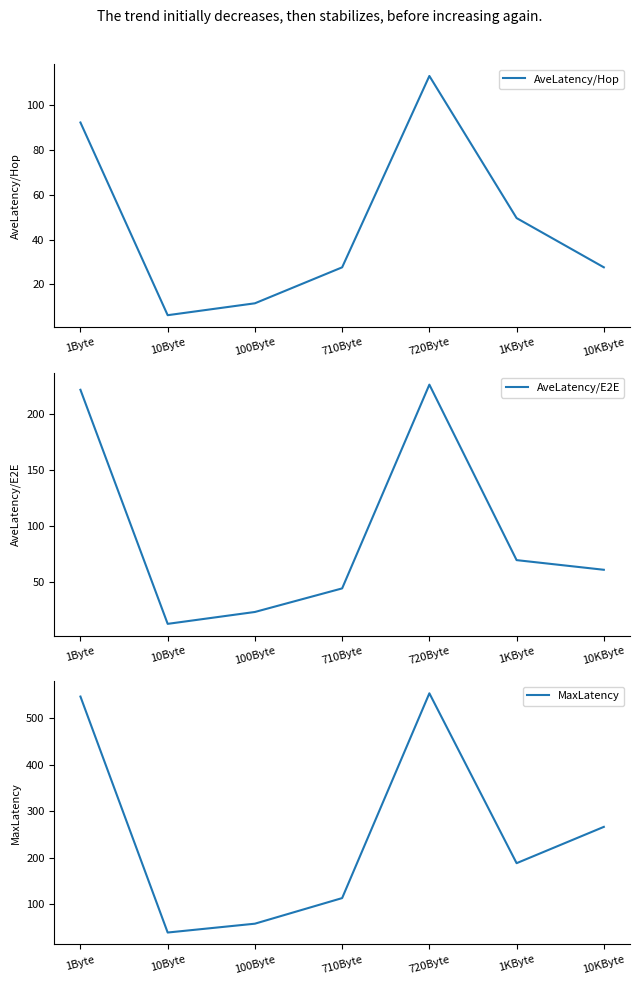

Reading left to right, extract all data points from this chart.

AveLatency/Hop: 1Byte=92.2	10Byte=6.3	100Byte=11.6	710Byte=27.6	720Byte=112.9	1KByte=49.6	10KByte=27.6
AveLatency/E2E: 1Byte=221.2	10Byte=12.6	100Byte=23.2	710Byte=44.2	720Byte=225.8	1KByte=69.4	10KByte=60.8
MaxLatency: 1Byte=546.0	10Byte=39.0	100Byte=58.0	710Byte=113.0	720Byte=553.0	1KByte=188.0	10KByte=266.0